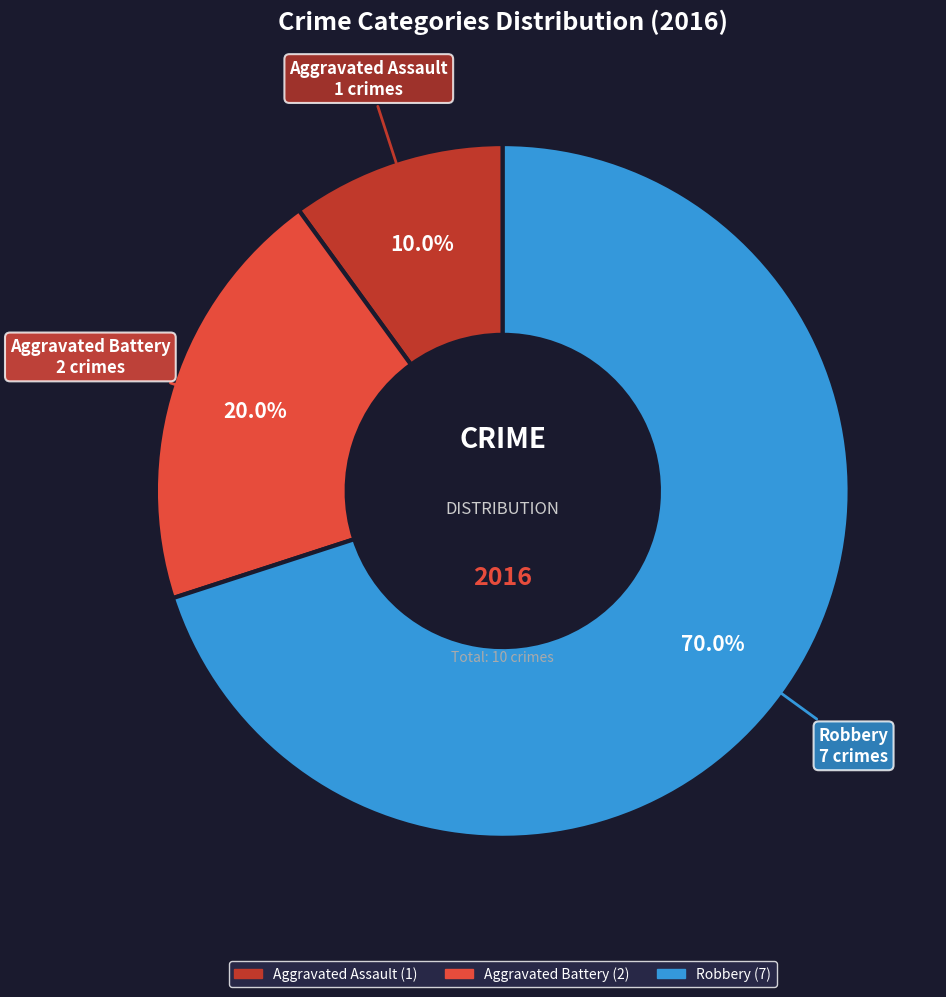

Between Robbery and Aggravated Battery, which is larger?

Robbery